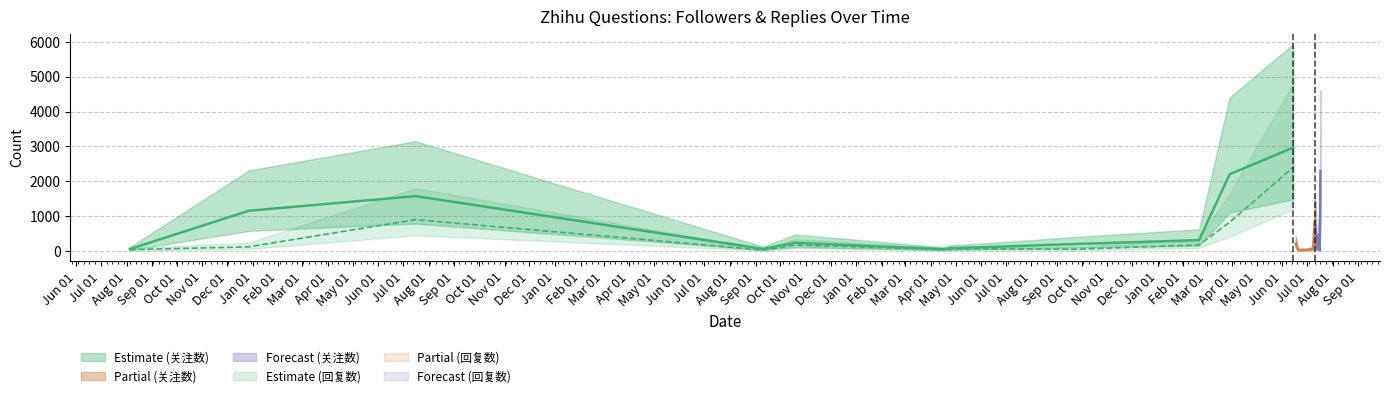

At how many categories does at least one series exceed 76?

21